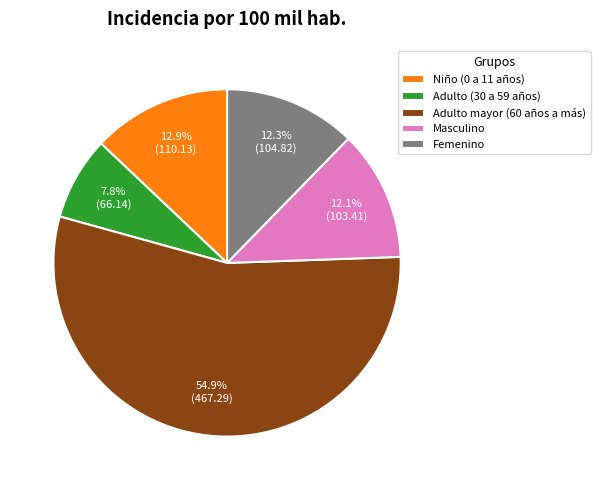

Which has a higher value, Adulto mayor (60 años a más) or Adulto (30 a 59 años)?

Adulto mayor (60 años a más)